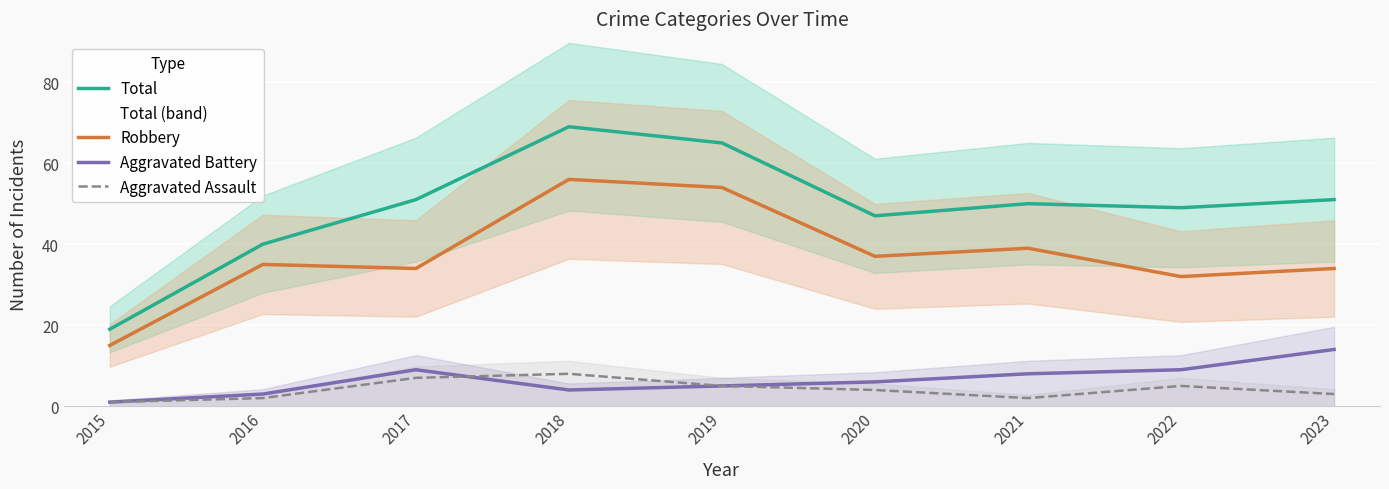

True or false: Aggravated Battery has a value of 2 at 2015.

False